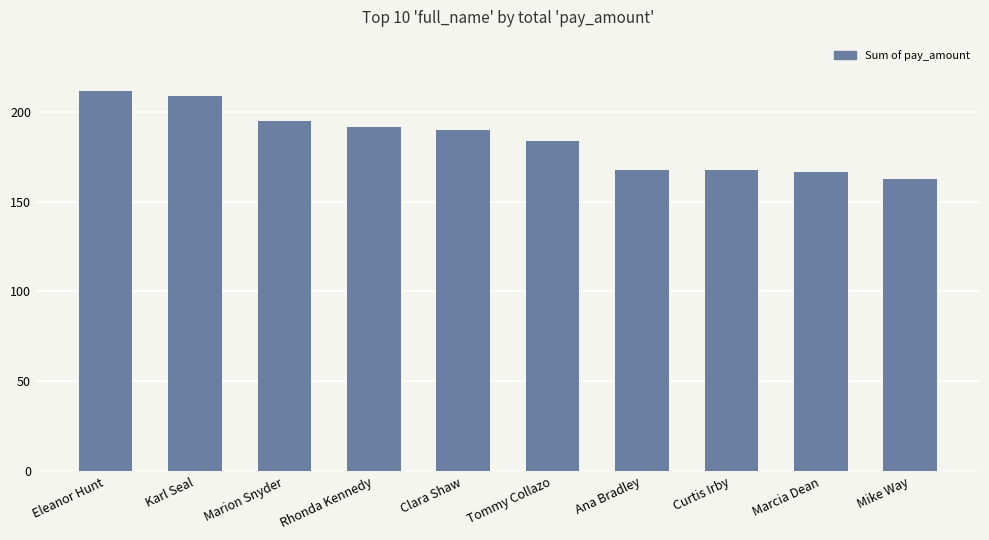

What is the smallest value displayed?

162.7